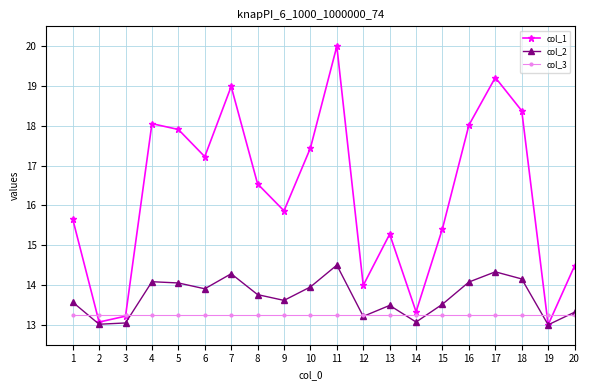

Where is col_1 nearest to the value 16?

9